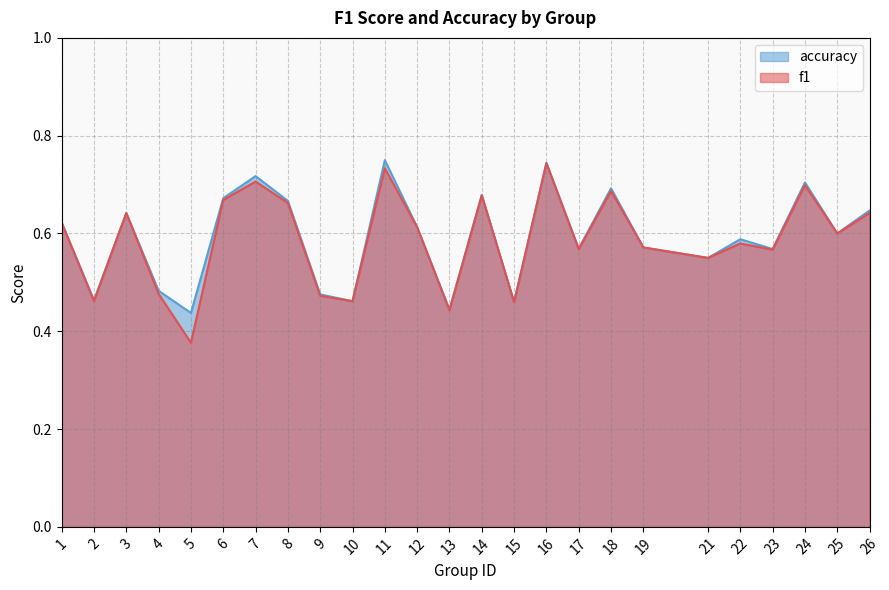

Read the accuracy value at 22.

0.6